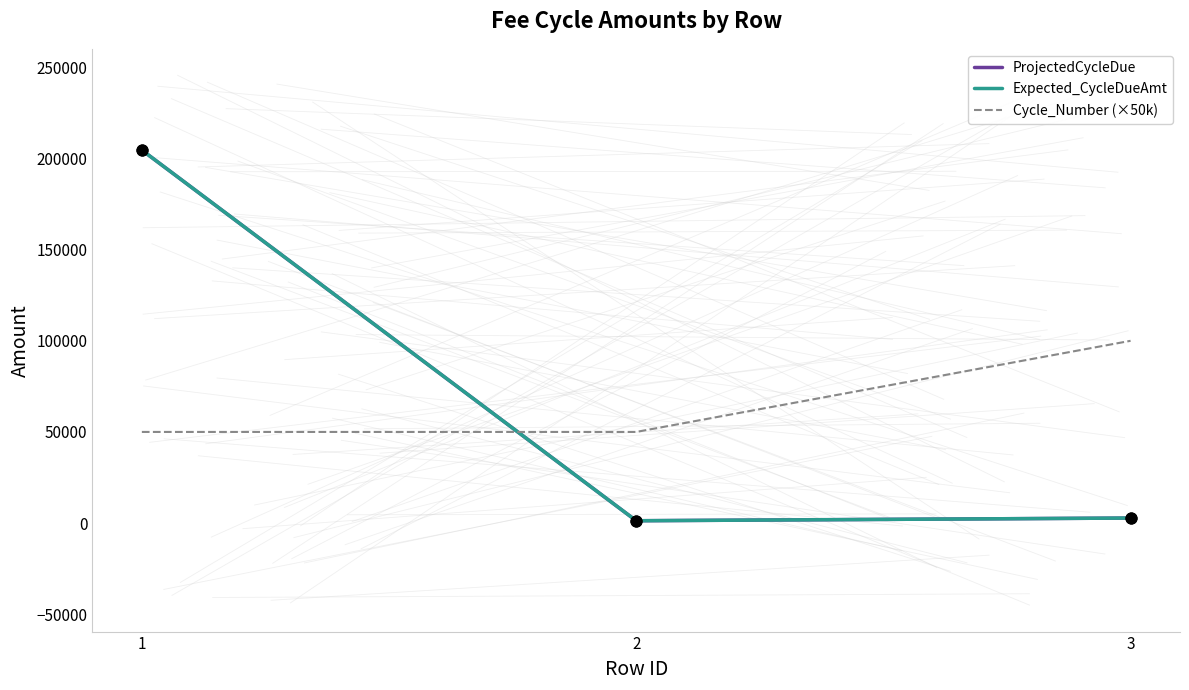

Is this an area chart (filled region under the line)?

No